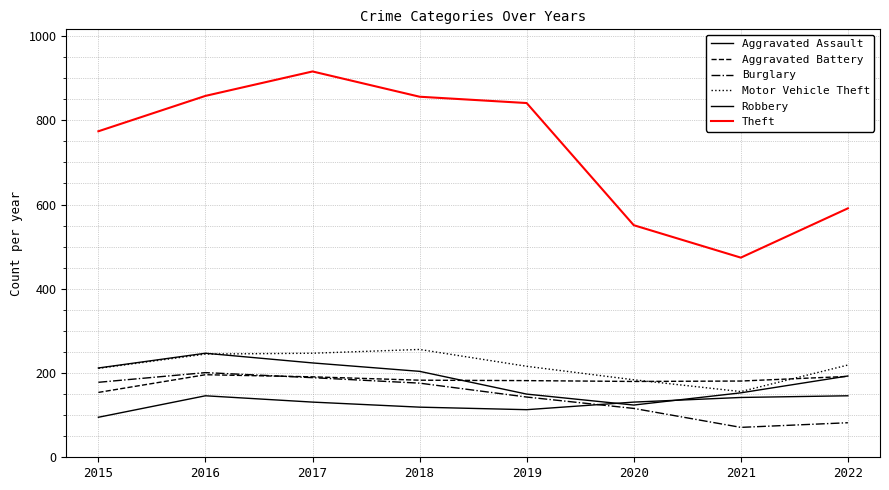

The value of Motor Vehicle Theft at 2020 is 118. True or false?

False